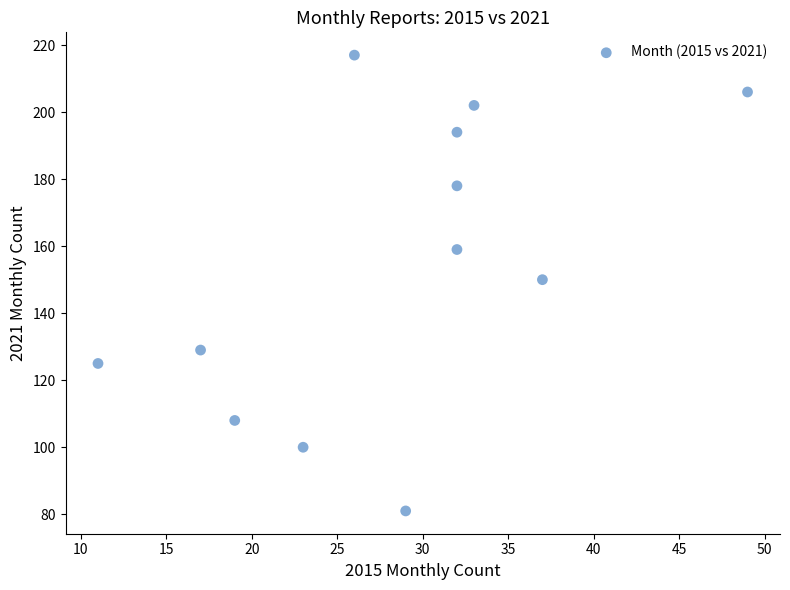

What is the average X value?

28